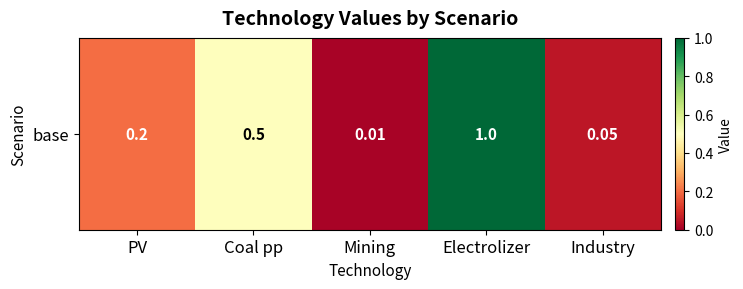

Count the number of categories in the chart.

5